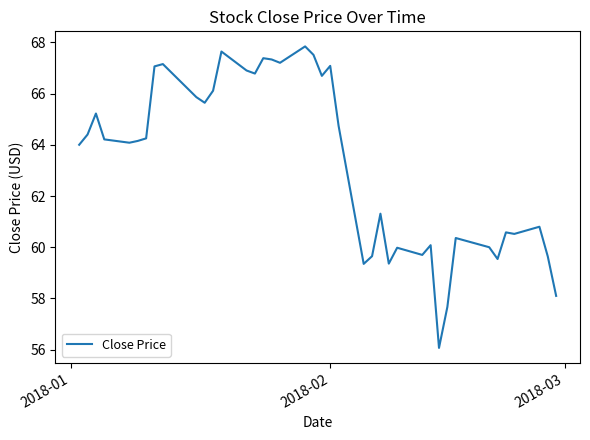

What is the difference between the maximum and minimum values?

11.8